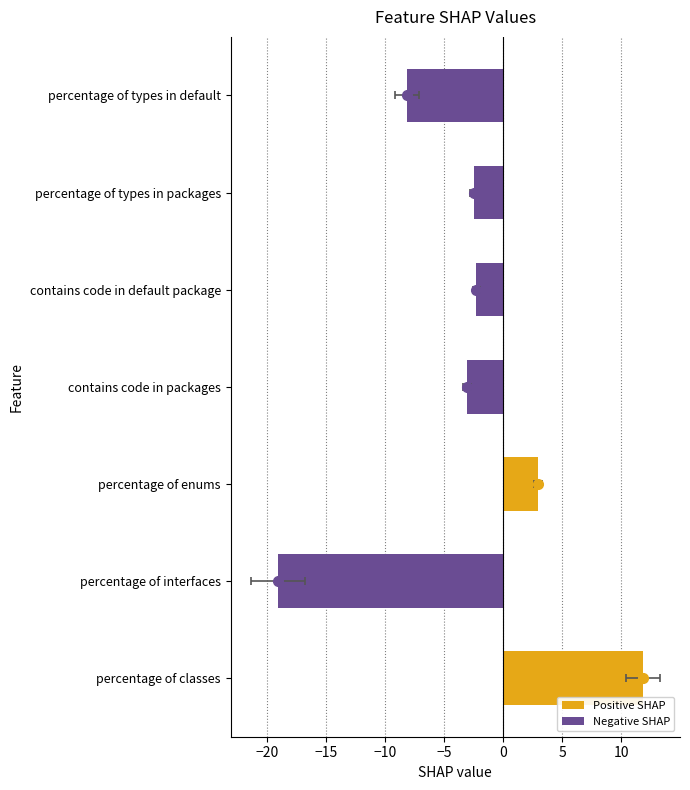

What is the maximum value shown in the chart?

11.8